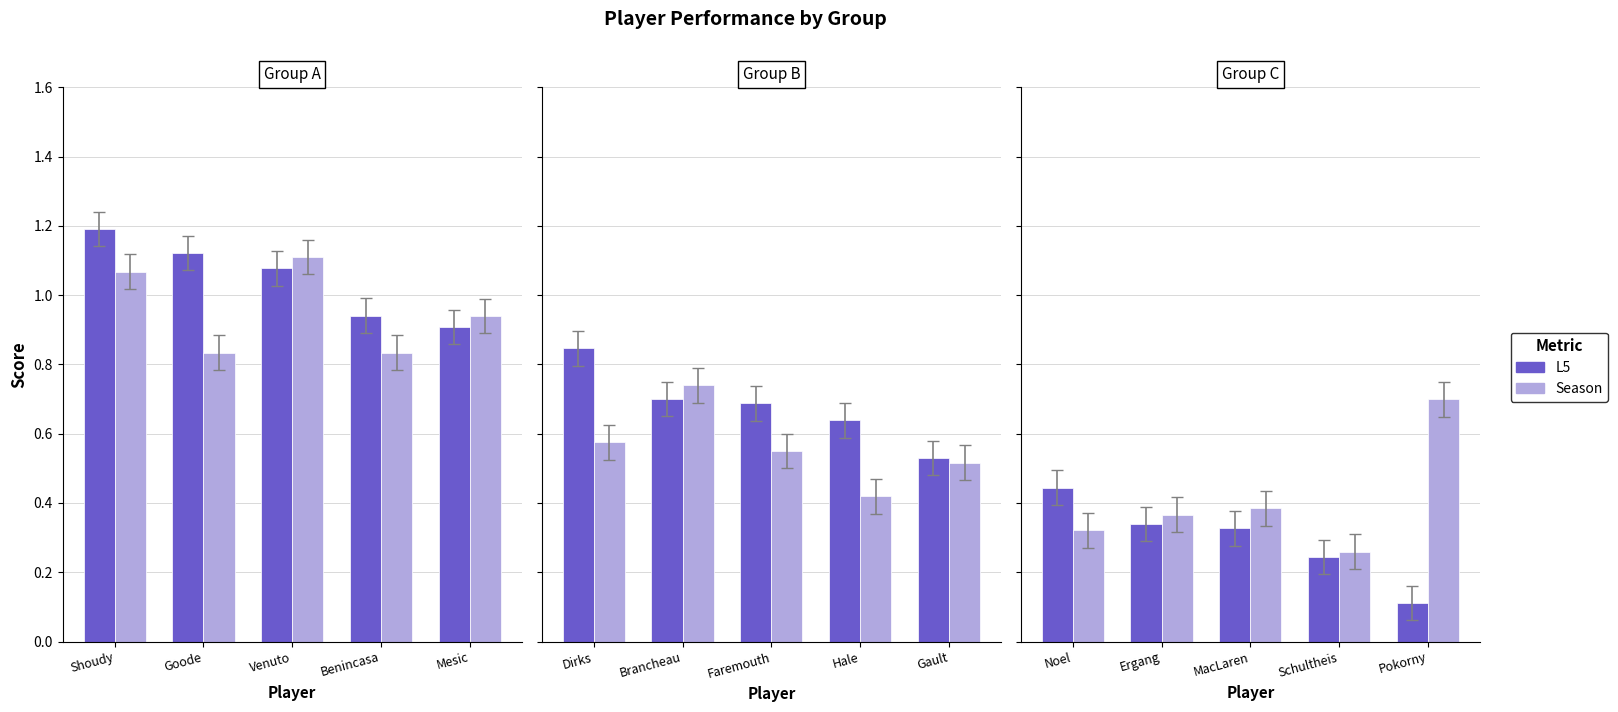

At which label does L5 reach its peak?

Noel